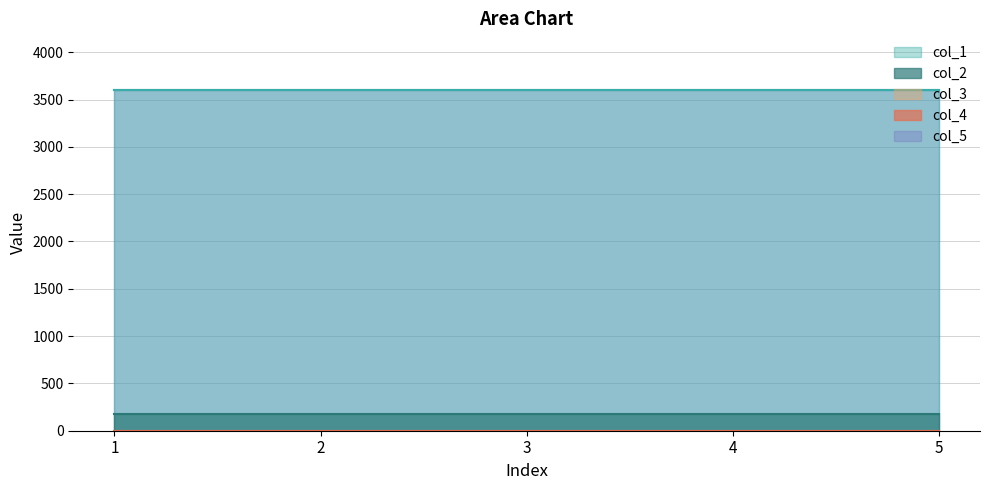

Between 2 and 5, which series saw the biggest shift?

col_1